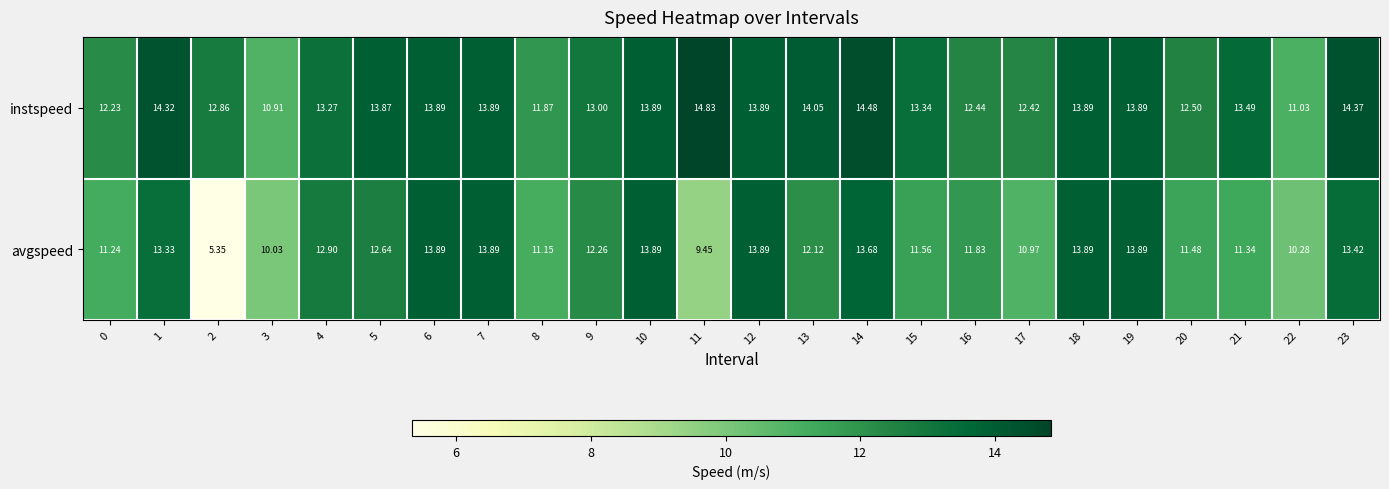

At which category is the sum across all series the highest?

14